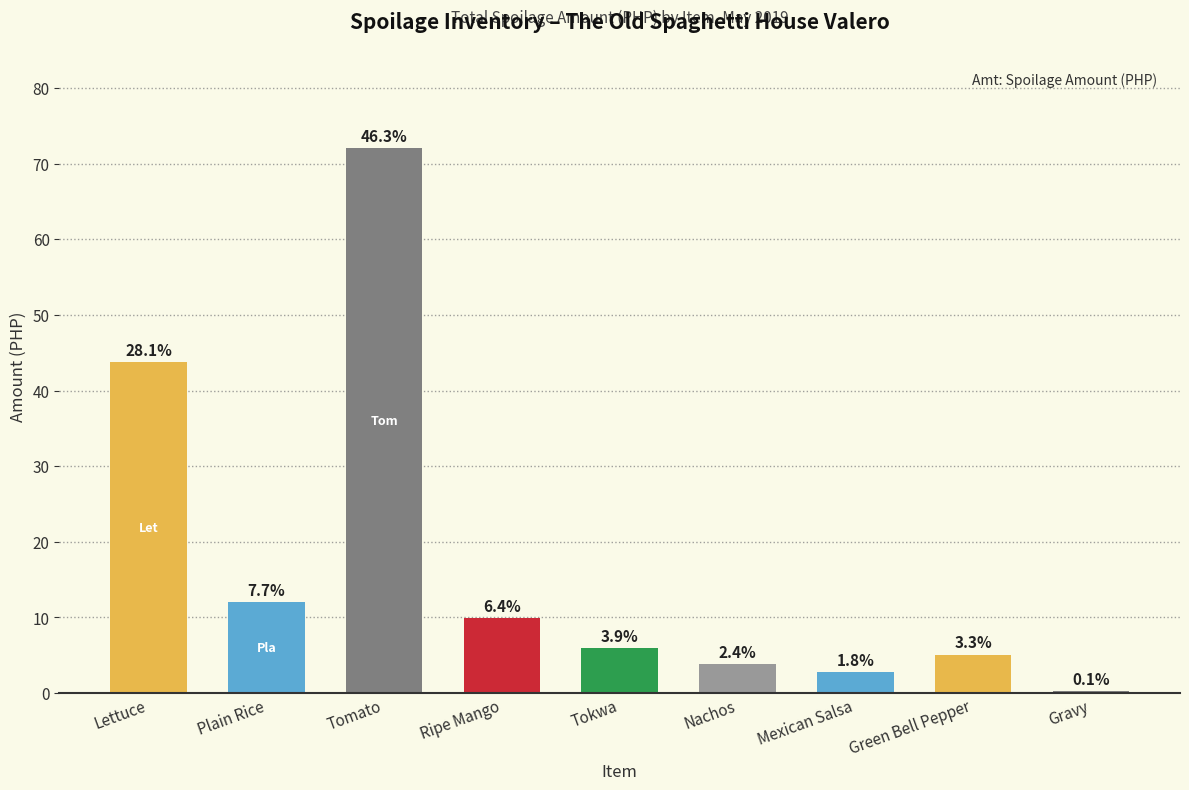

Where is the data nearest to the value 36?

Lettuce